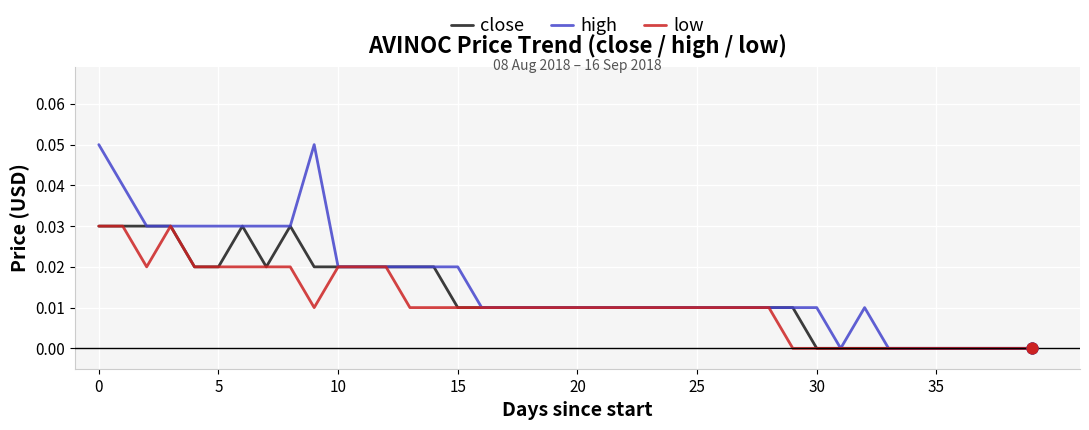

Which series has the largest range (max minus min)?

high